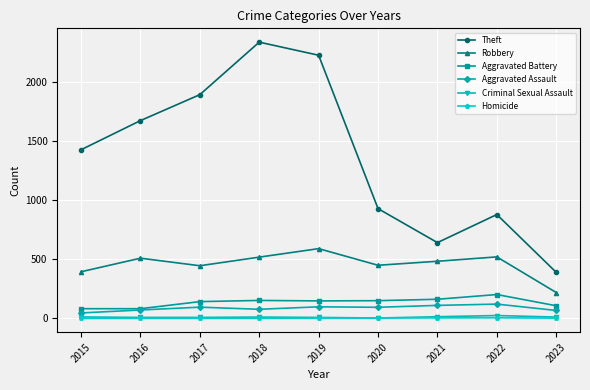

True or false: Homicide has a value of 4 at 2021.

True